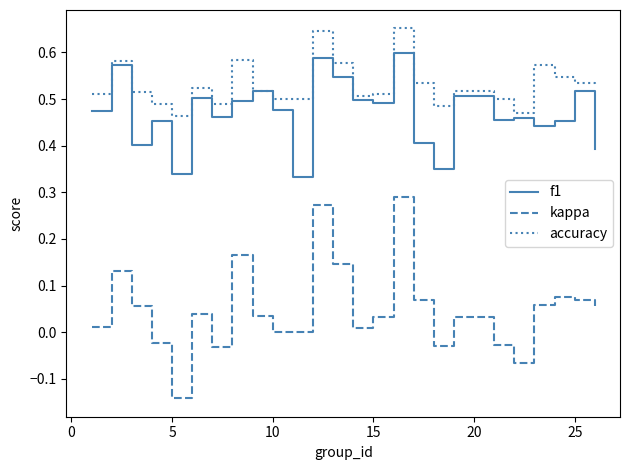

True or false: accuracy and kappa cross at least once.

False